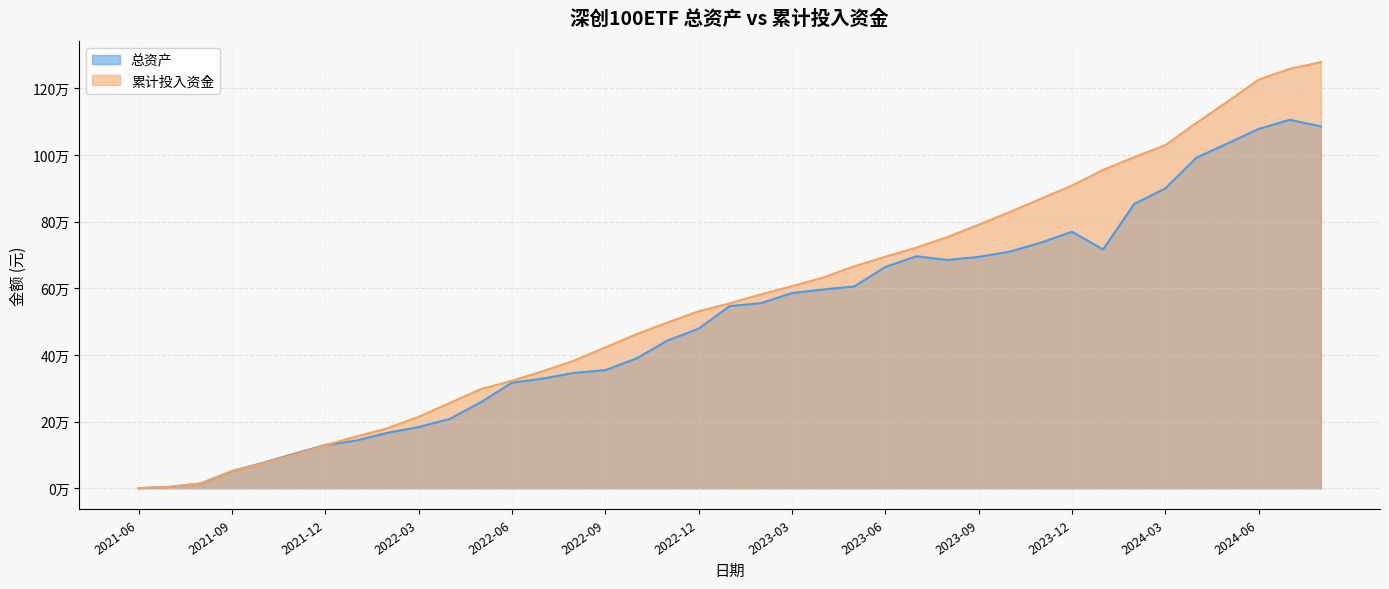

The value of 累计投入资金 at 2021-11 is 169014.9. True or false?

False